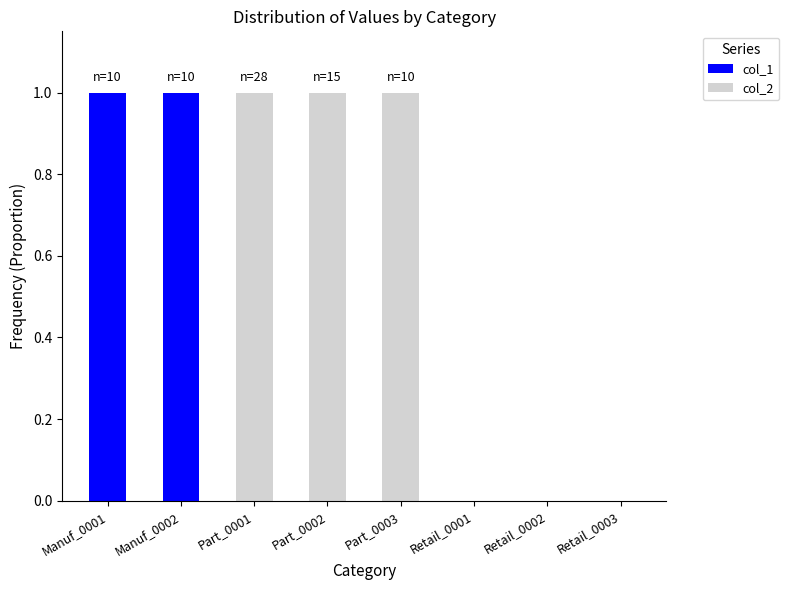

Reading left to right, list the values for the col_1 series.

Manuf_0001=1	Manuf_0002=1	Part_0001=0	Part_0002=0	Part_0003=0	Retail_0001=0	Retail_0002=0	Retail_0003=0